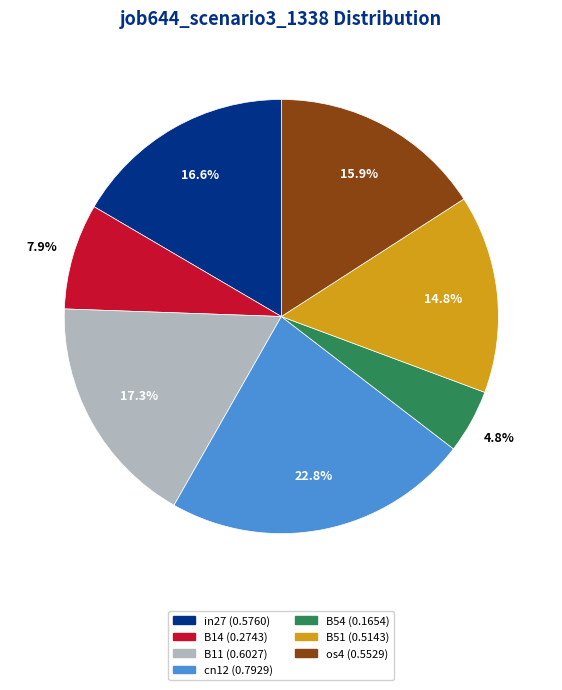

Between B54 and B11, which is larger?

B11